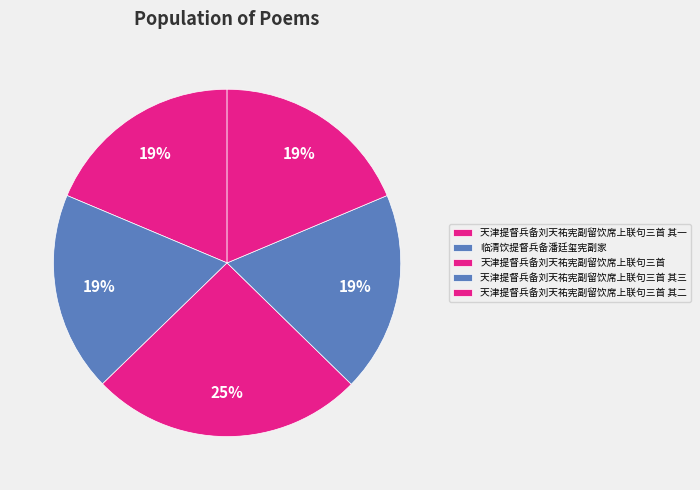

The 临清饮提督兵备潘廷玺宪副家 slice represents 19% of the pie. True or false?

True